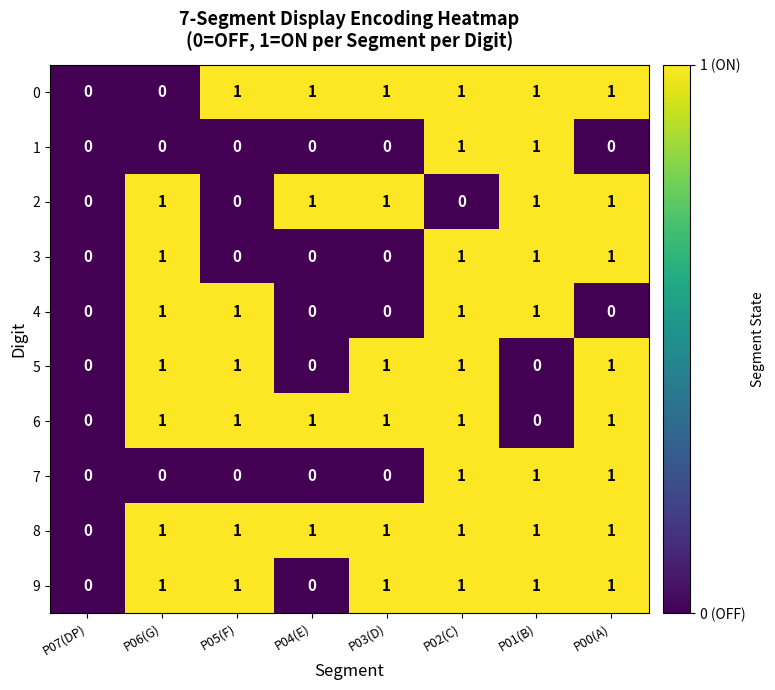

Rank the categories by 4 value from lowest to highest.

P07(DP), P04(E), P03(D), P00(A), P06(G), P05(F), P02(C), P01(B)